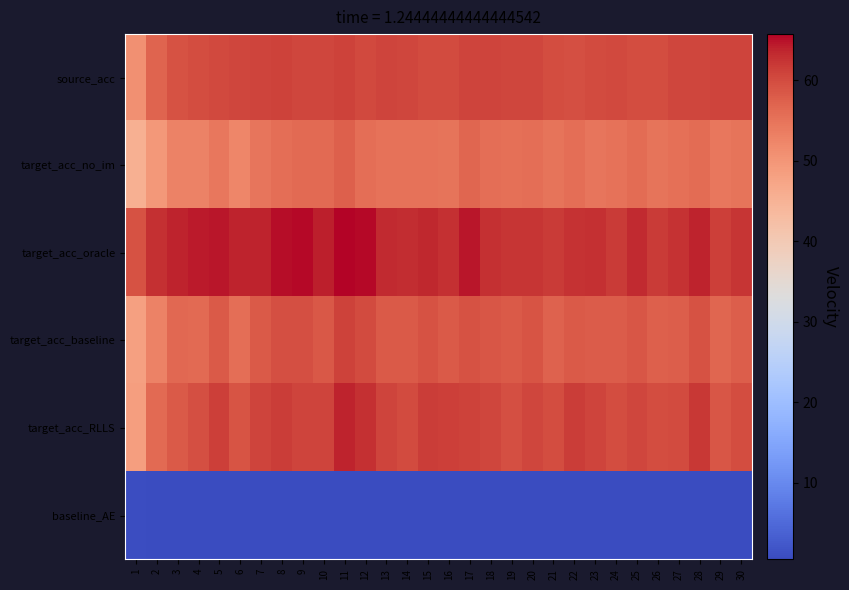

Which series changed the most between 12 and 29?

target_acc_oracle